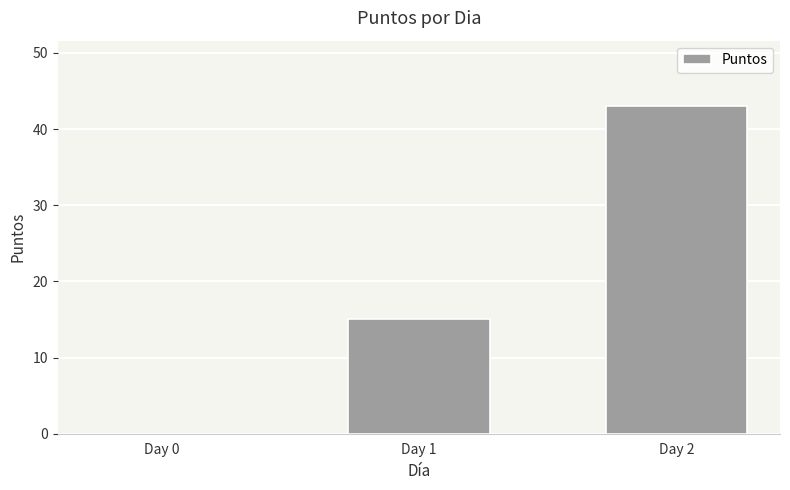

What is the change in value from Day 0 to Day 2?

+43